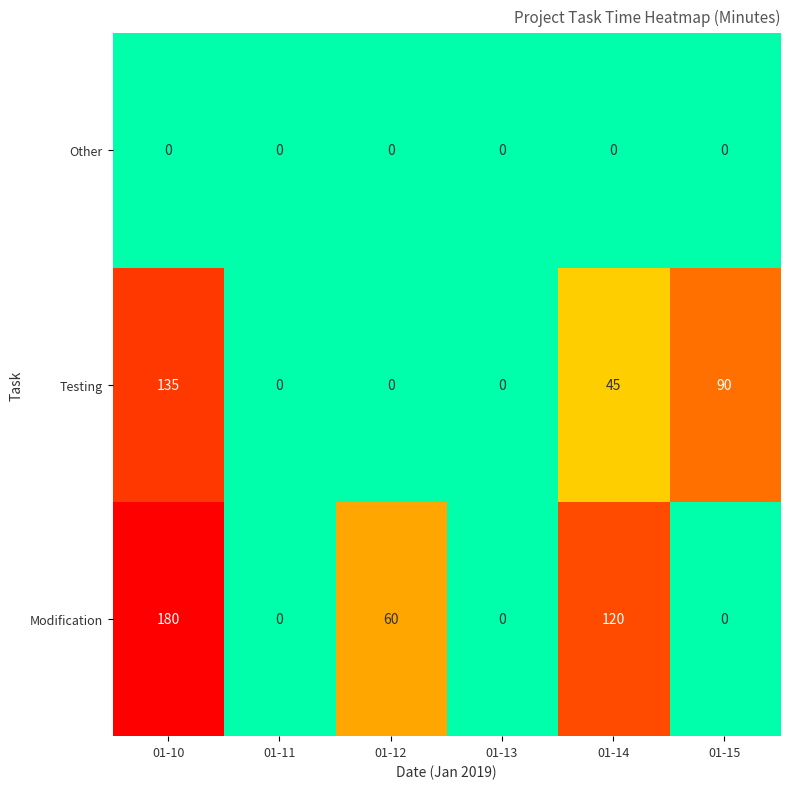

Rank the series by their average value, from lowest to highest.

Other, Testing, Modification